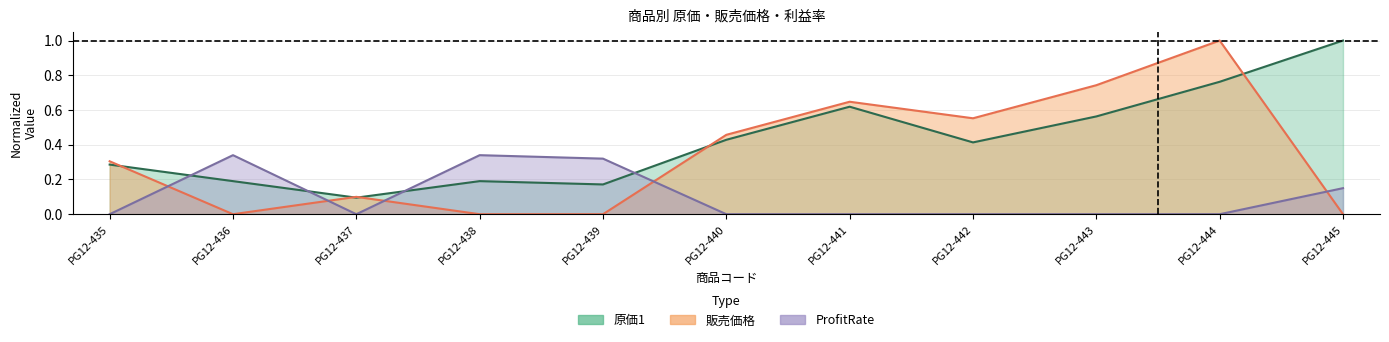

At how many categories does at least one series exceed 0?

11